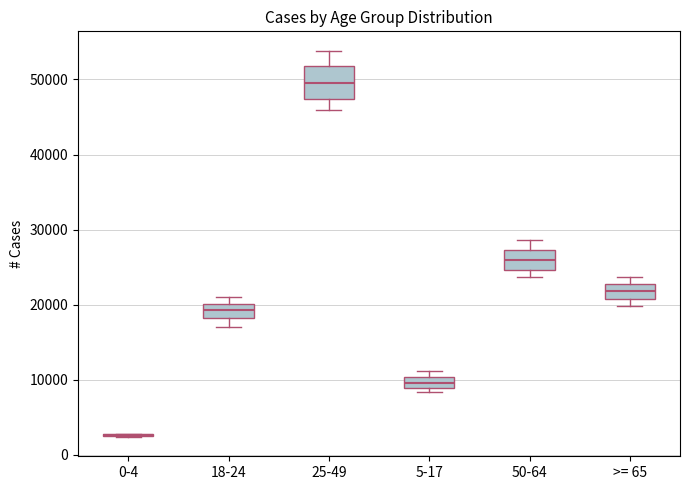

Where does the median line of the box for 50-64 sit on the y-axis? The values are not printed on the chart, so give them approximately, as read against the axis.

26000